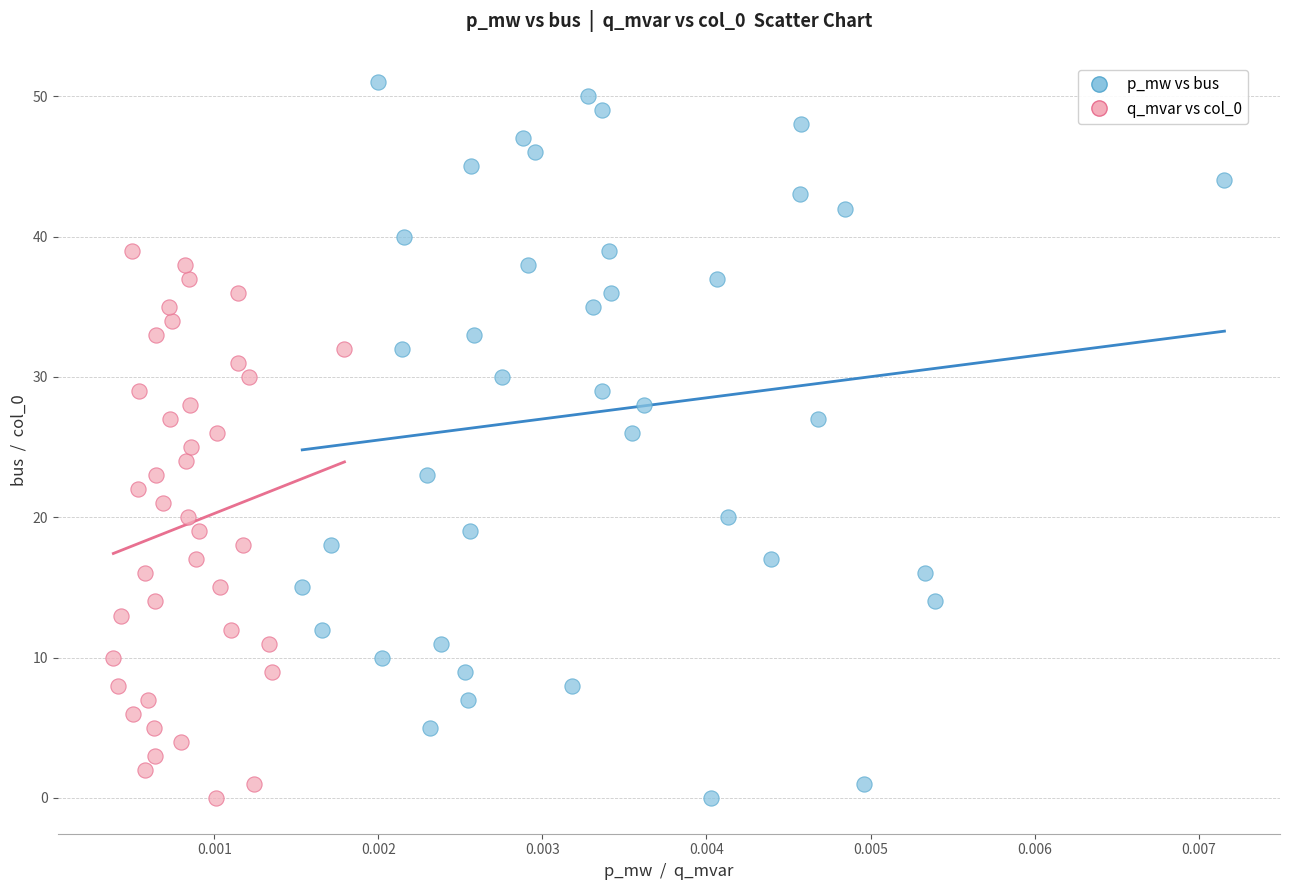

Which series has the widest spread of Y values?

p_mw vs bus